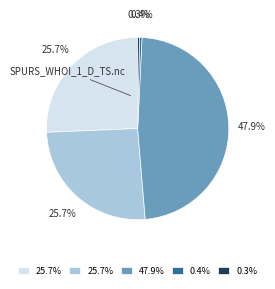

To the nearest percent, what is the difference between the largest and smallest slice percentages?

48%